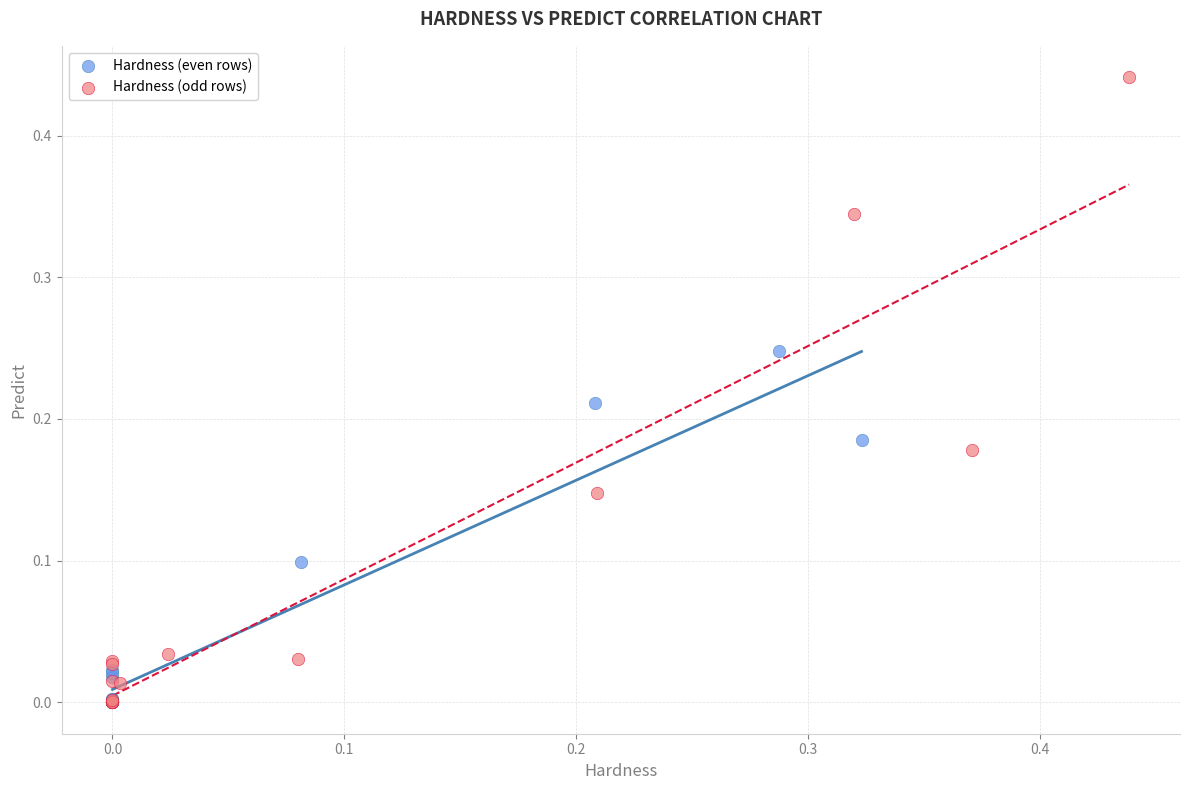

Which series has the widest spread of Y values?

Hardness (odd rows)